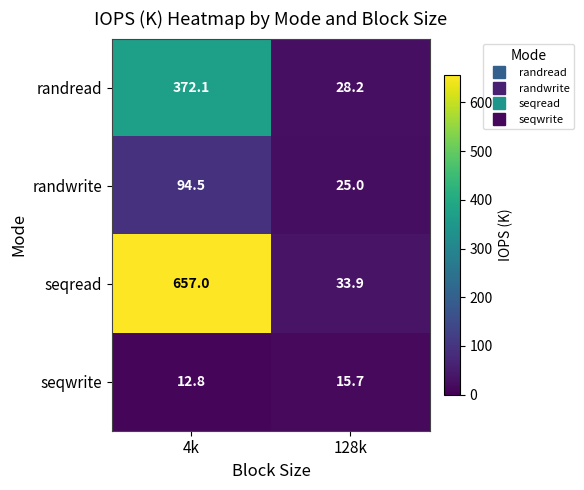

At which label is seqread closest to 345?

128k